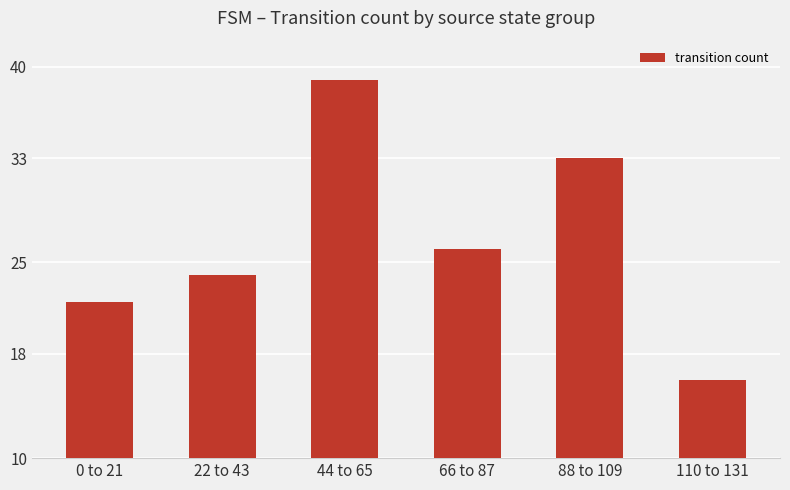

Is it true that the value at 66 to 87 is 26?

True